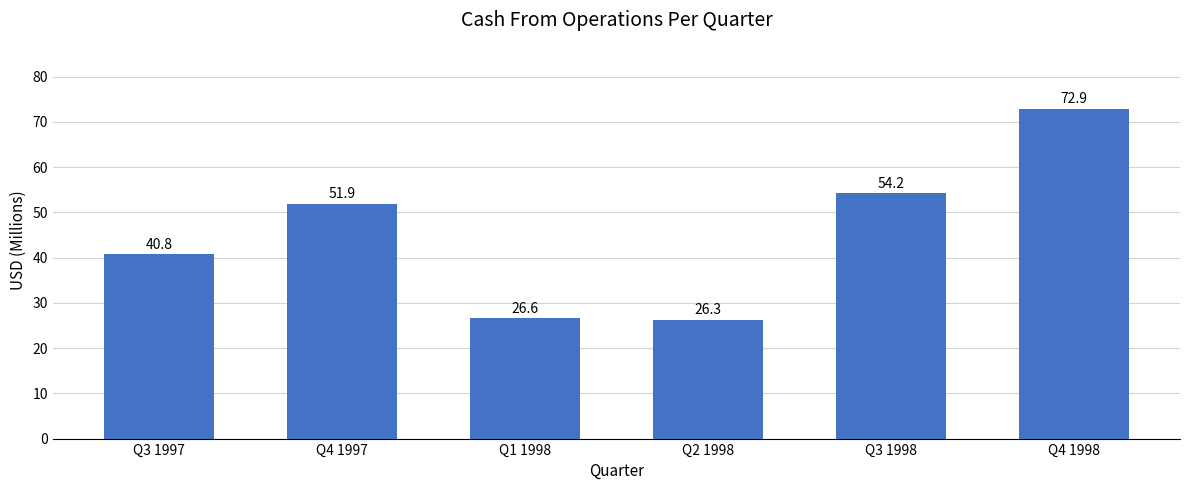

True or false: the data shows 54.2 at Q3 1998.

True